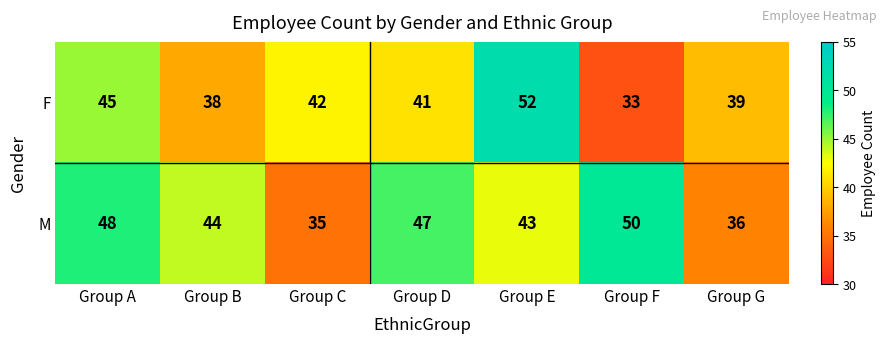

What is the difference between the maximum and second lowest values in the M series?

14